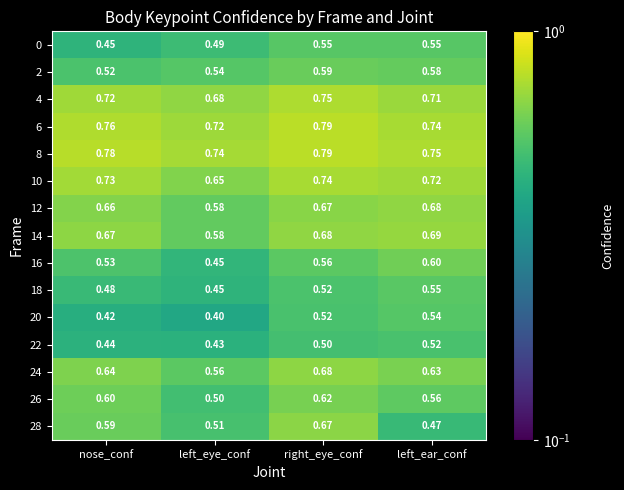

What is the difference between the highest and lowest values at nose_conf?

0.4